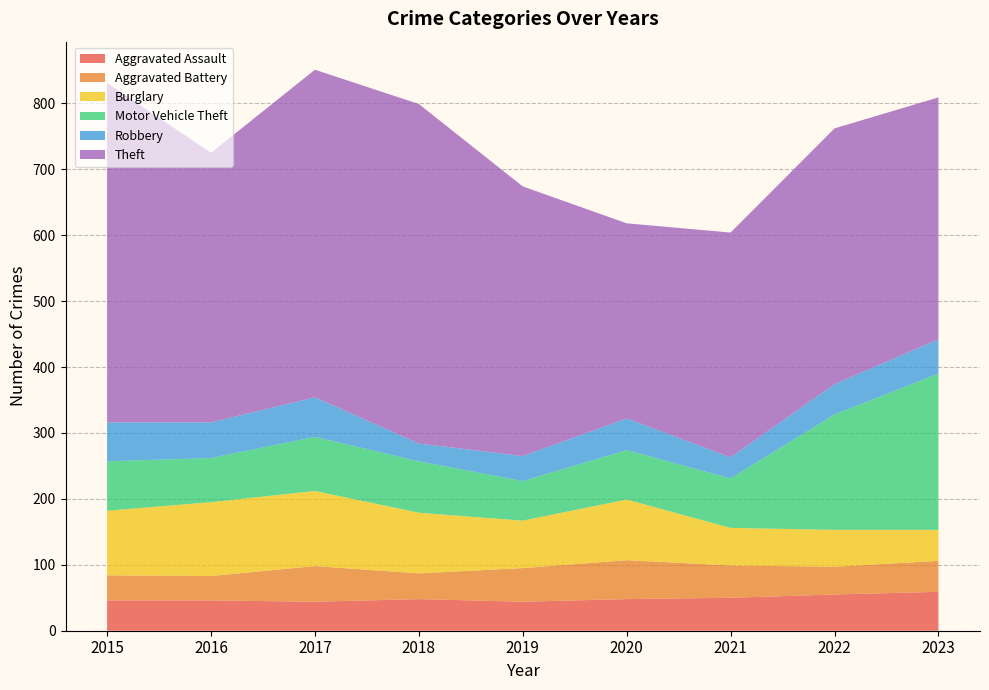

Reading right to left, transcribe all the data shown in this chart.

Aggravated Assault: 2023=59	2022=55	2021=50	2020=48	2019=44	2018=48	2017=44	2016=46	2015=46
Aggravated Battery: 2023=47	2022=42	2021=49	2020=59	2019=51	2018=39	2017=54	2016=37	2015=38
Burglary: 2023=47	2022=56	2021=57	2020=92	2019=72	2018=92	2017=114	2016=112	2015=98
Motor Vehicle Theft: 2023=237	2022=175	2021=75	2020=75	2019=60	2018=78	2017=82	2016=67	2015=75
Robbery: 2023=52	2022=46	2021=32	2020=48	2019=38	2018=27	2017=60	2016=54	2015=59
Theft: 2023=367	2022=388	2021=341	2020=296	2019=409	2018=515	2017=497	2016=409	2015=515